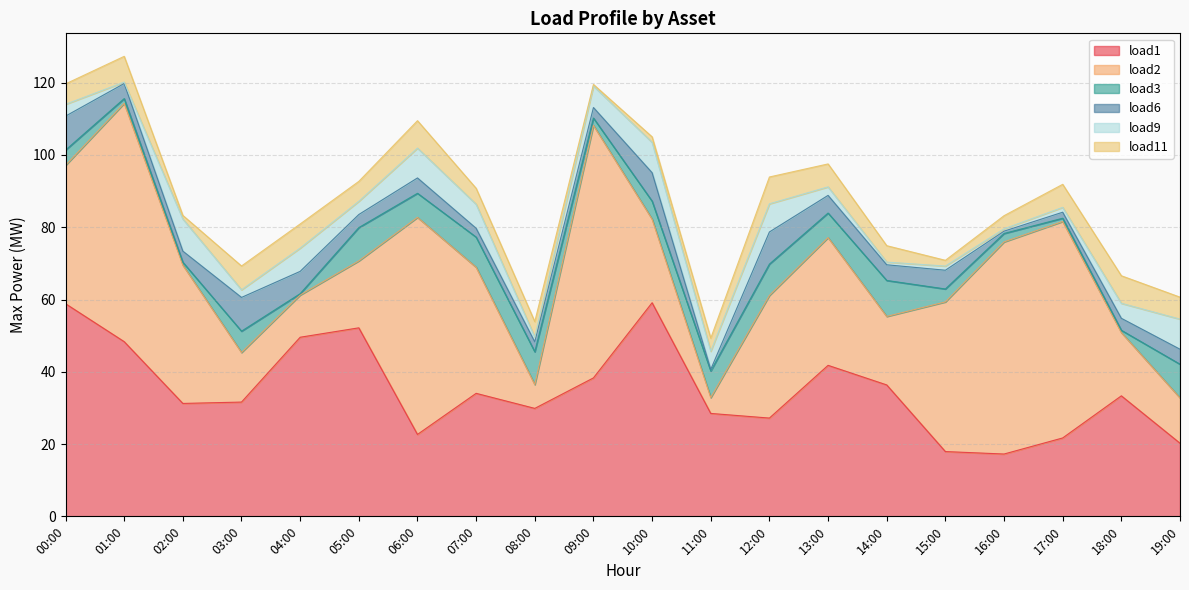

How many interior local valleys does the load9 series have?

7